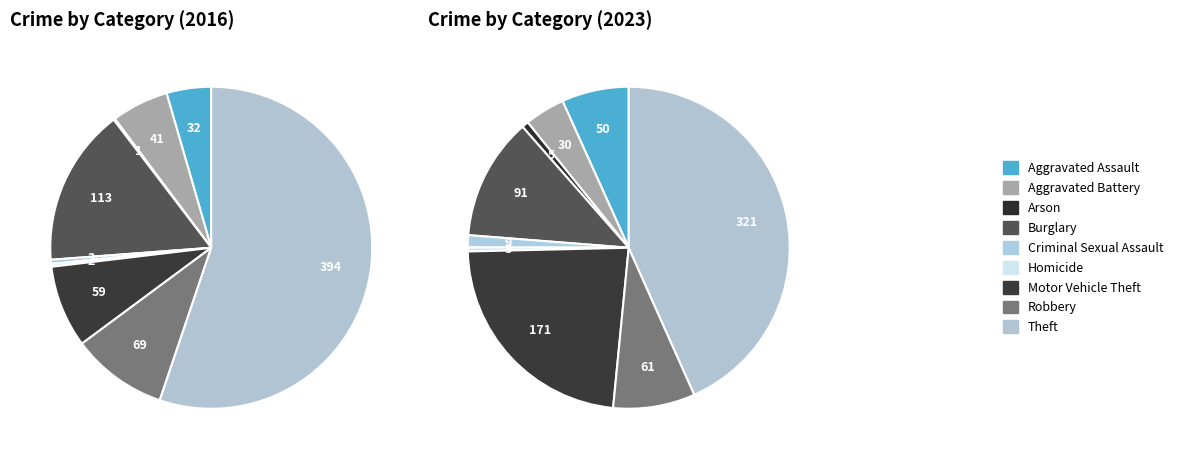

Combined, do values_2016 and 4 account for over 50%?

No